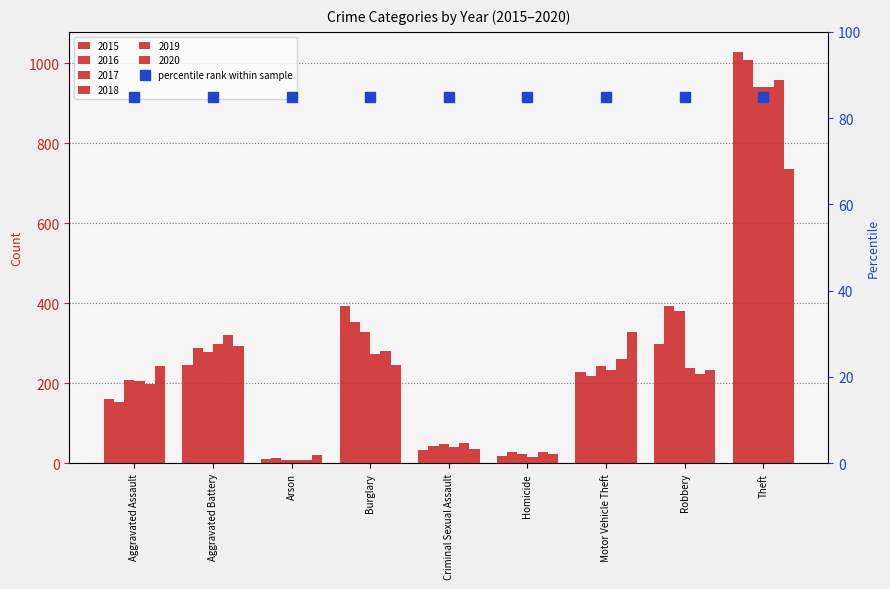

Reading right to left, extract all data points from this chart.

2015: 1027	297	228	17	34	393	11	246	160
2016: 1009	394	218	29	43	352	13	288	154
2017: 941	381	243	24	47	327	9	277	207
2018: 941	237	232	15	40	273	9	297	206
2019: 959	224	260	27	51	281	8	321	197
2020: 736	233	328	24	36	245	20	294	242